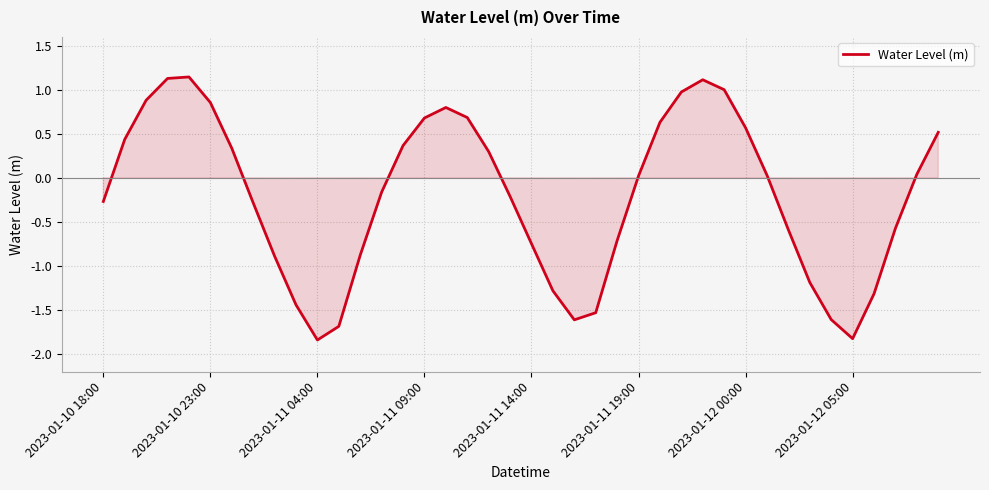

What is the difference between the maximum and minimum values?

3.0